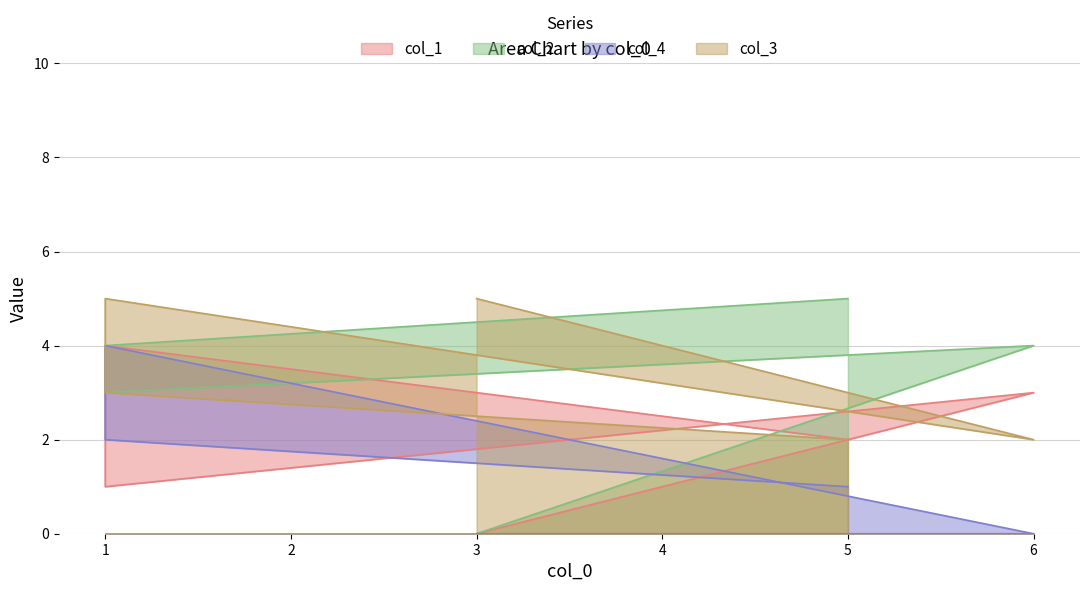

Reading left to right, extract all data points from this chart.

col_1: 3=0	6=3	1=1	1=4	5=2
col_2: 3=0	6=4	1=3	1=4	5=5
col_4: 3=0	6=0	1=4	1=2	5=1
col_3: 3=5	6=2	1=5	1=3	5=2